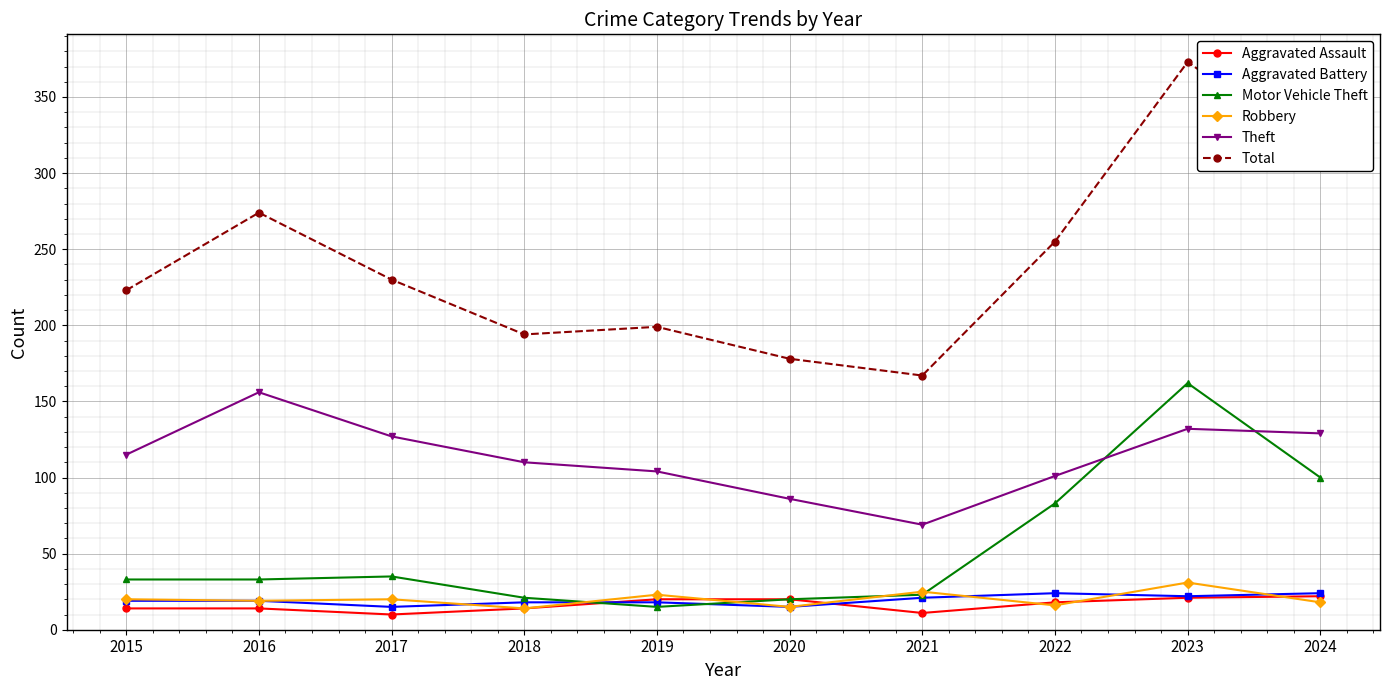

Which series has the widest spread of values?

Total